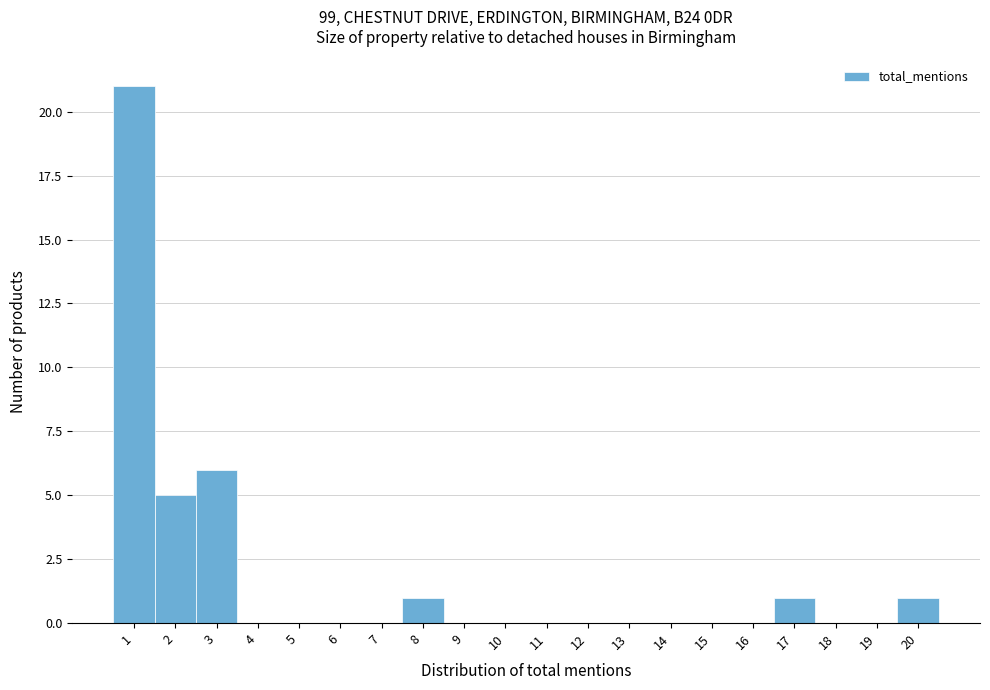

Reading left to right, what are all the values shown in this chart?

1=21	2=5	3=6	4=0	5=0	6=0	7=0	8=1	9=0	10=0	11=0	12=0	13=0	14=0	15=0	16=0	17=1	18=0	19=0	20=1